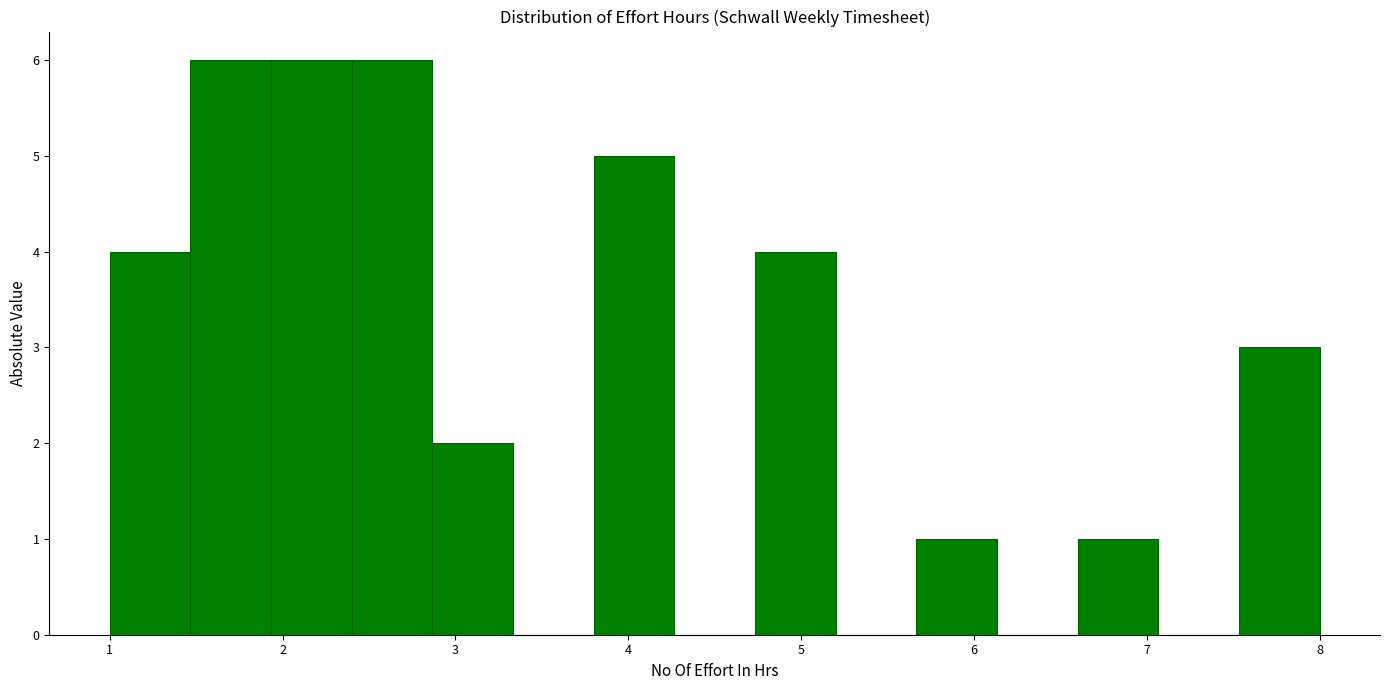

Reading left to right, transcribe this chart: for each bar, give the range it covers on the x-axis and its height. Neither the bar edges nor the heights are printed on the chart, so give them approximately, as read against the axes.

1.0 to 1.5: 4
1.5 to 1.9: 6
1.9 to 2.4: 6
2.4 to 2.9: 6
2.9 to 3.3: 2
3.3 to 3.8: 0
3.8 to 4.3: 5
4.3 to 4.7: 0
4.7 to 5.2: 4
5.2 to 5.7: 0
5.7 to 6.1: 1
6.1 to 6.6: 0
6.6 to 7.1: 1
7.1 to 7.5: 0
7.5 to 8.0: 3